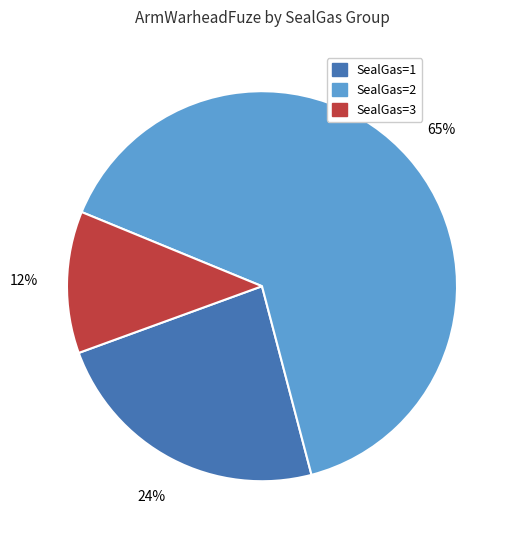

Is there a majority slice in this chart?

Yes